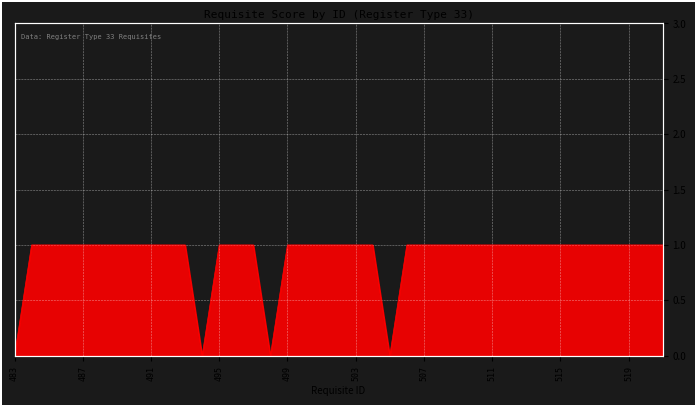

List the labels in order of value, smallest first.

483, 494, 498, 505, 484, 485, 486, 487, 488, 489, 490, 491, 492, 493, 495, 496, 497, 499, 500, 501, 502, 503, 504, 506, 507, 508, 509, 510, 511, 512, 513, 514, 515, 516, 517, 518, 519, 520, 521